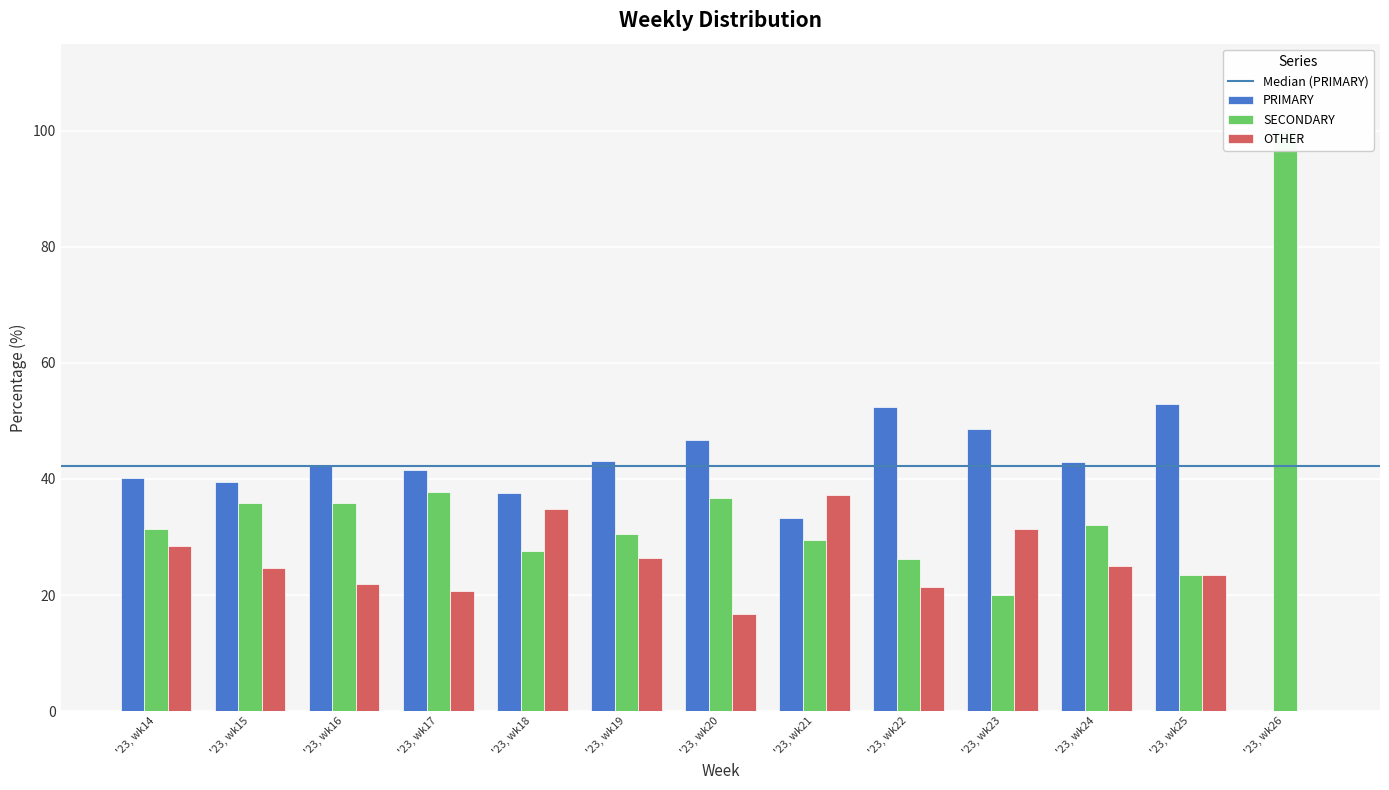

List the labels in order of OTHER value, largest first.

'23, wk21, '23, wk18, '23, wk23, '23, wk14, '23, wk19, '23, wk24, '23, wk15, '23, wk25, '23, wk16, '23, wk22, '23, wk17, '23, wk20, '23, wk26